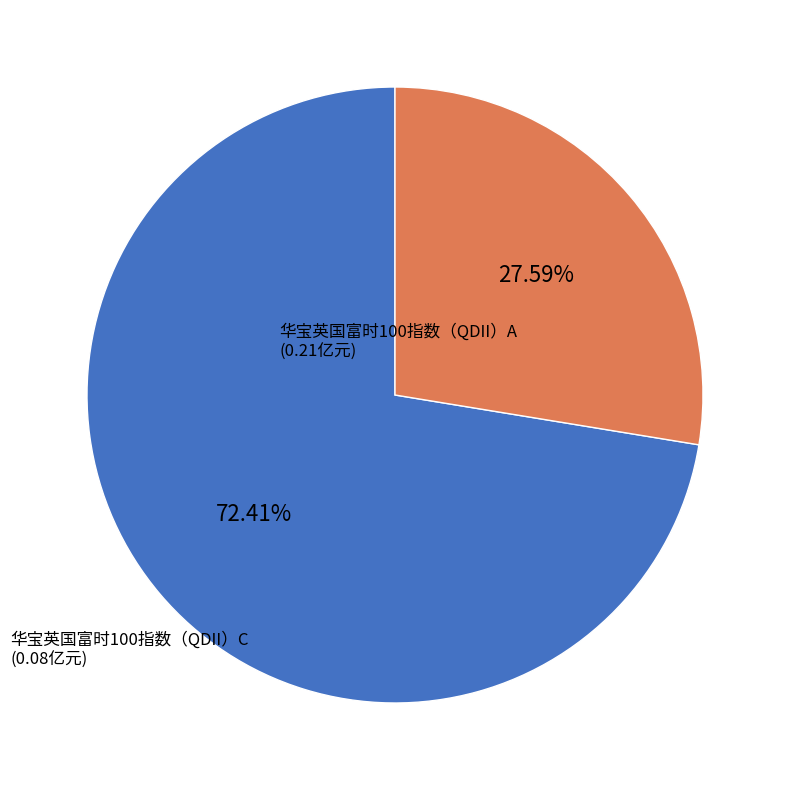

Which has a higher value, 华宝英国富时100指数（QDII）C or 华宝英国富时100指数（QDII）A?

华宝英国富时100指数（QDII）A